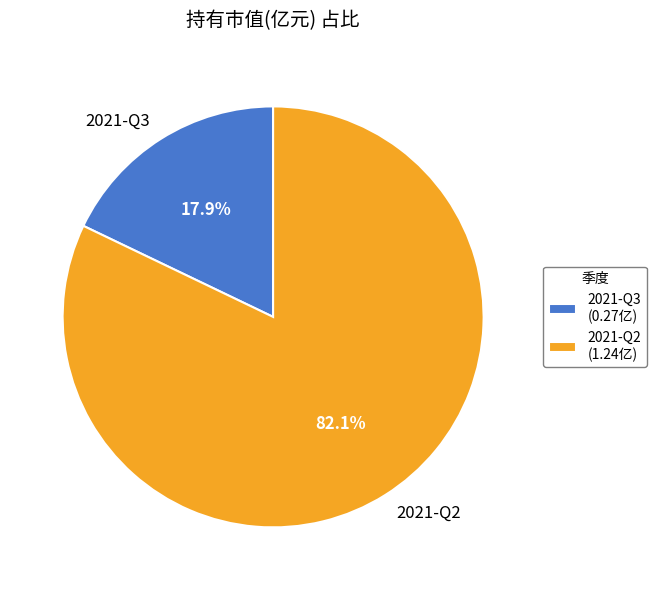

The 2021-Q3 slice represents 18% of the pie. True or false?

True